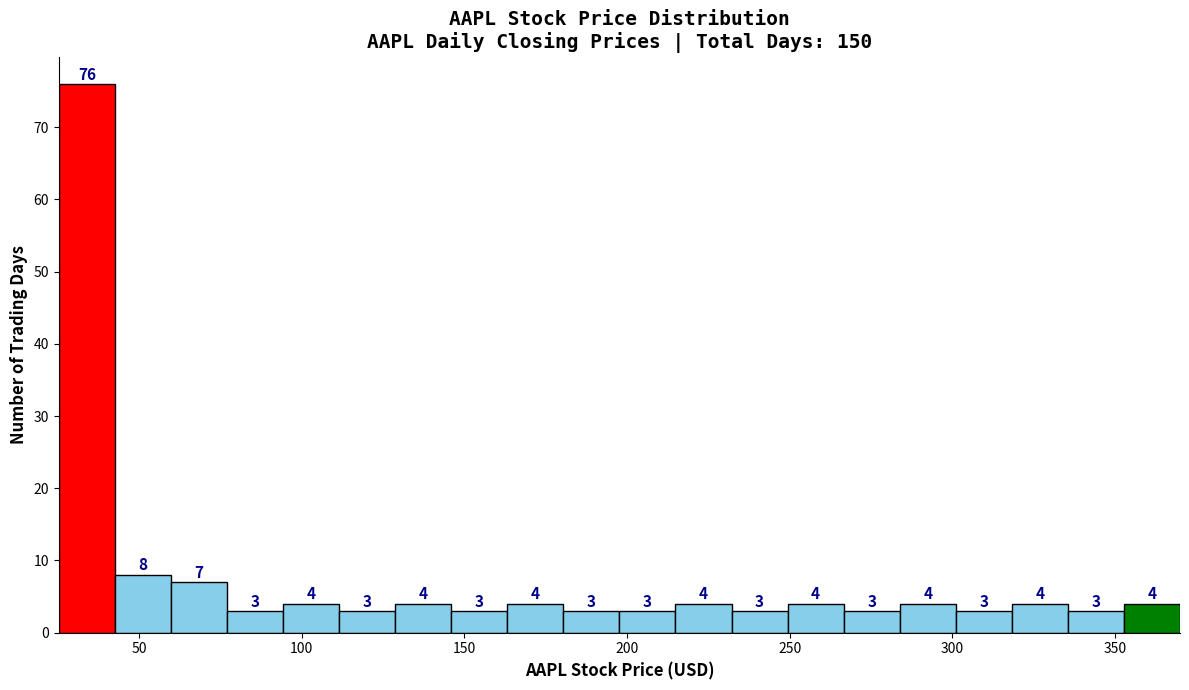

Read against the x-axis, roughly where is the centre of the tallest bar?

35